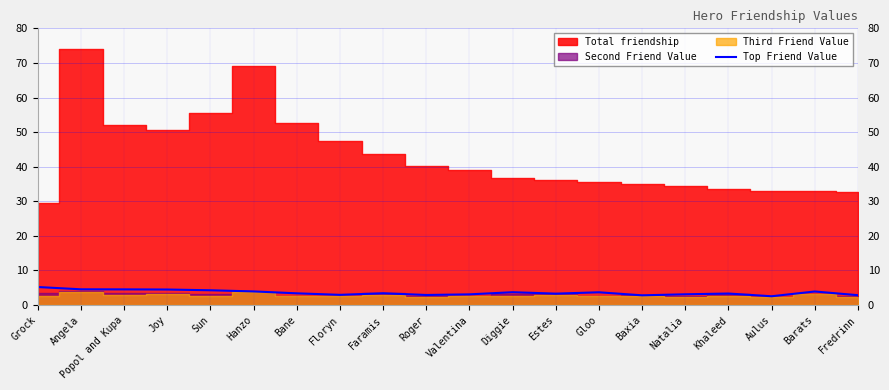

What position from the right is Popol and Kupa?

18